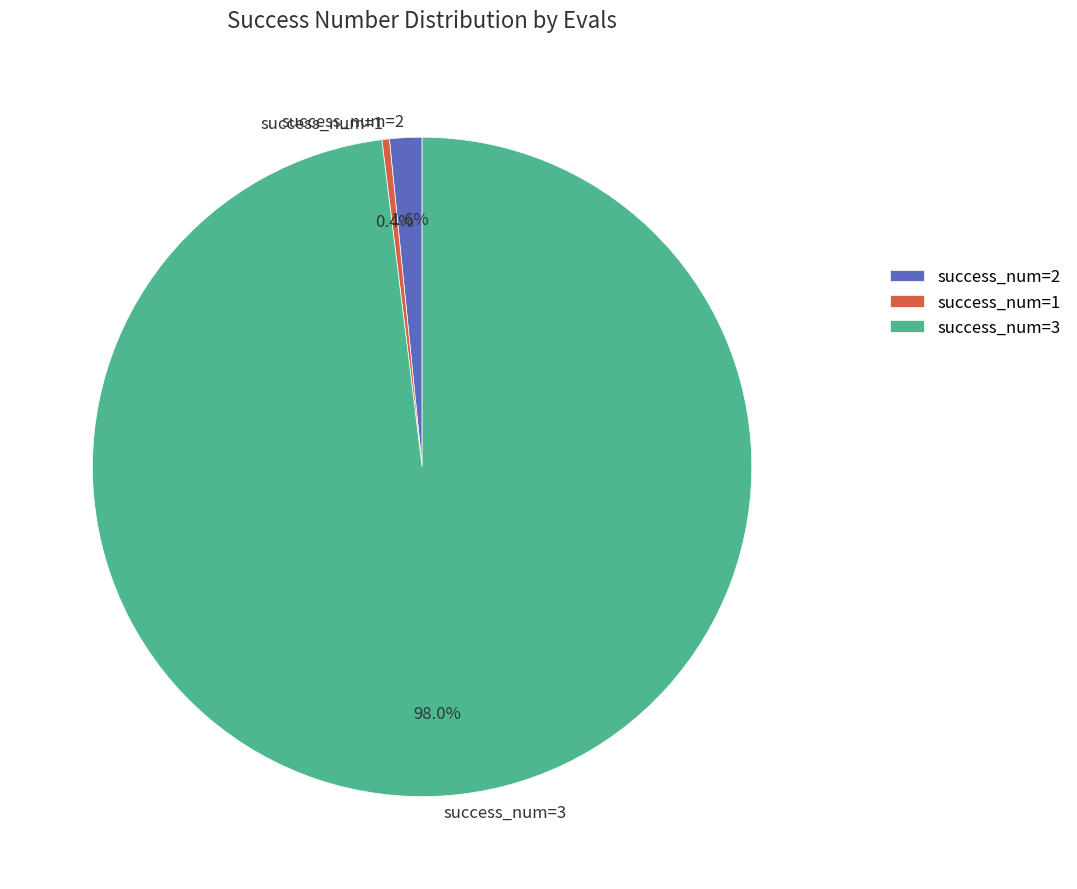

Which has a higher value, success_num=1 or success_num=3?

success_num=3